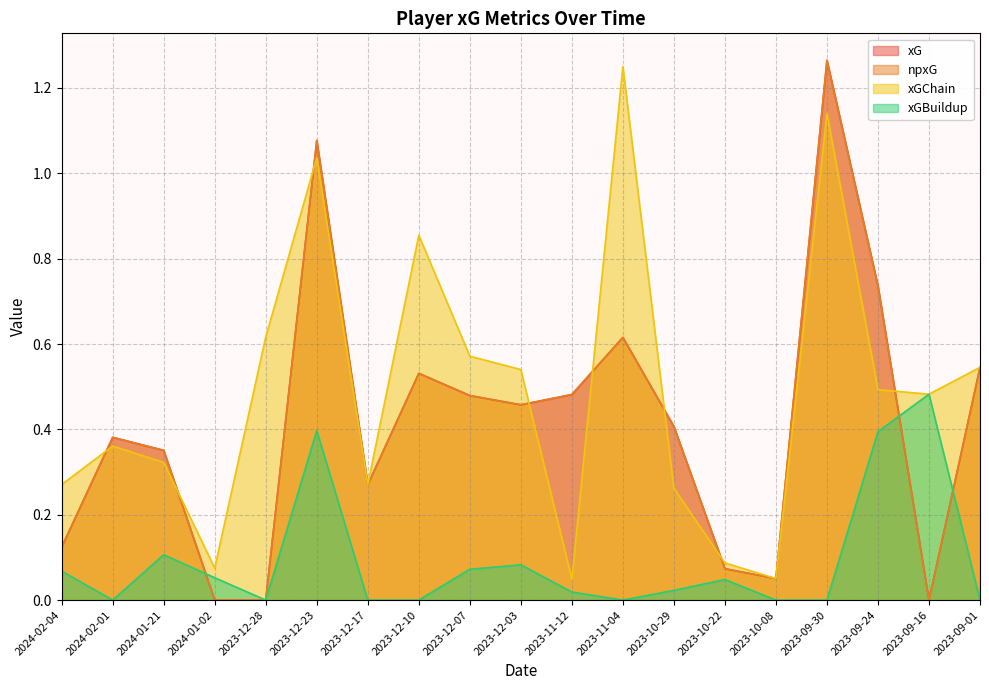

At how many categories does at least one series exceed 0?

19